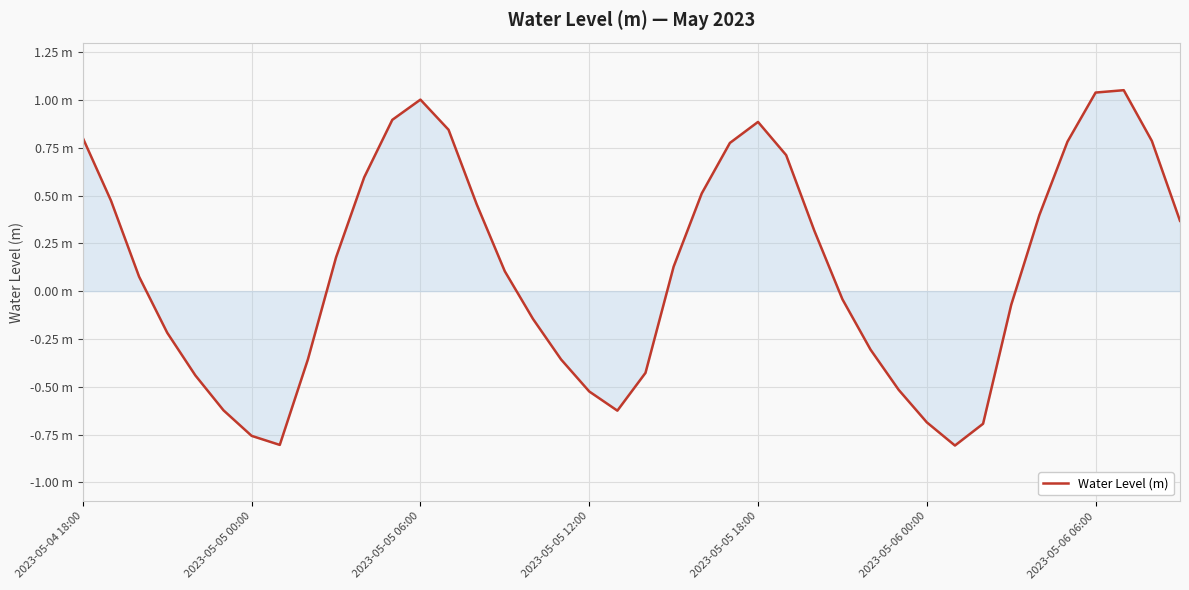

Does the chart have visible grid lines?

Yes